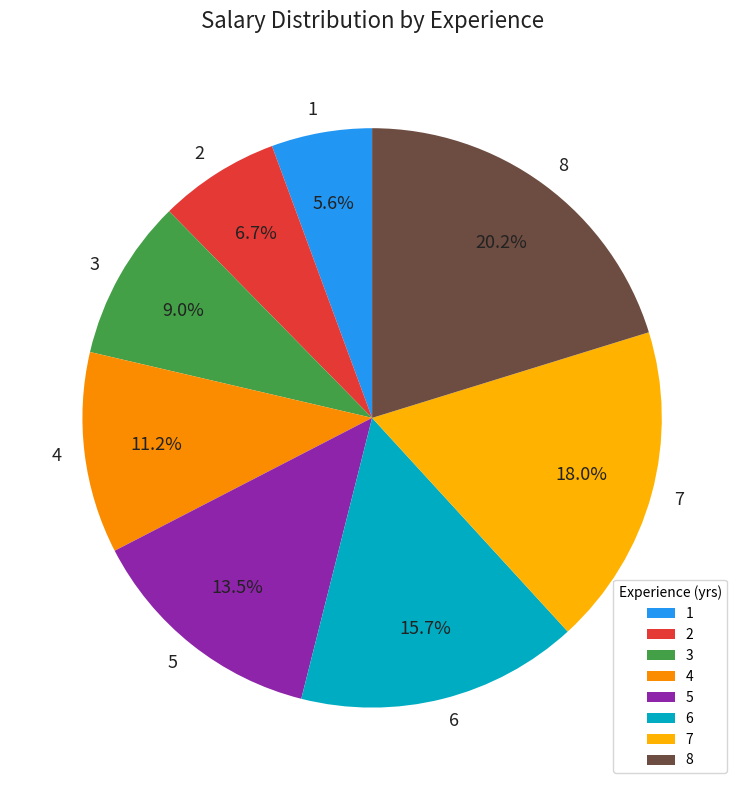

What is the largest slice in the pie chart?

8